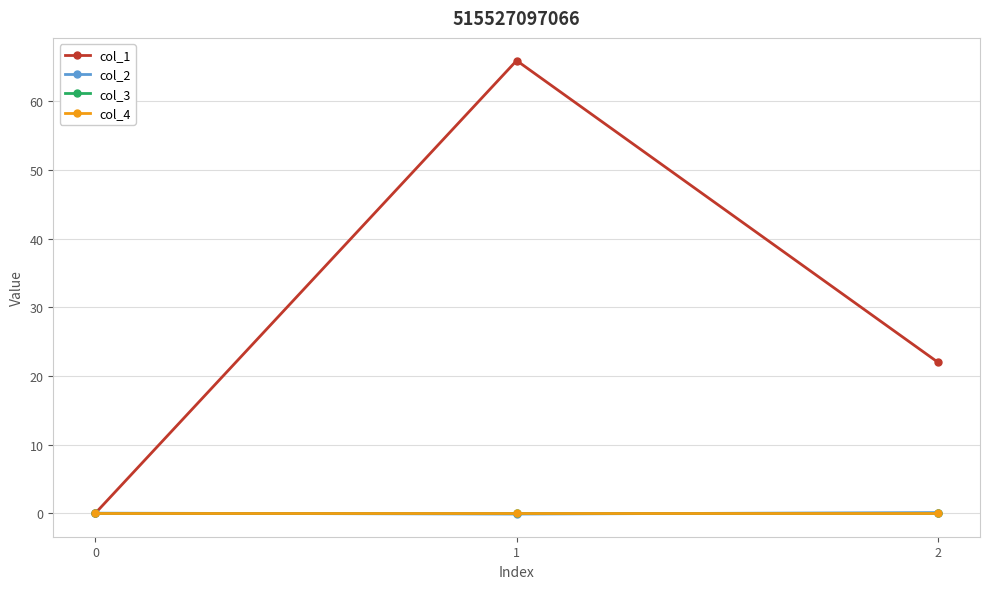

Does the chart have visible grid lines?

Yes